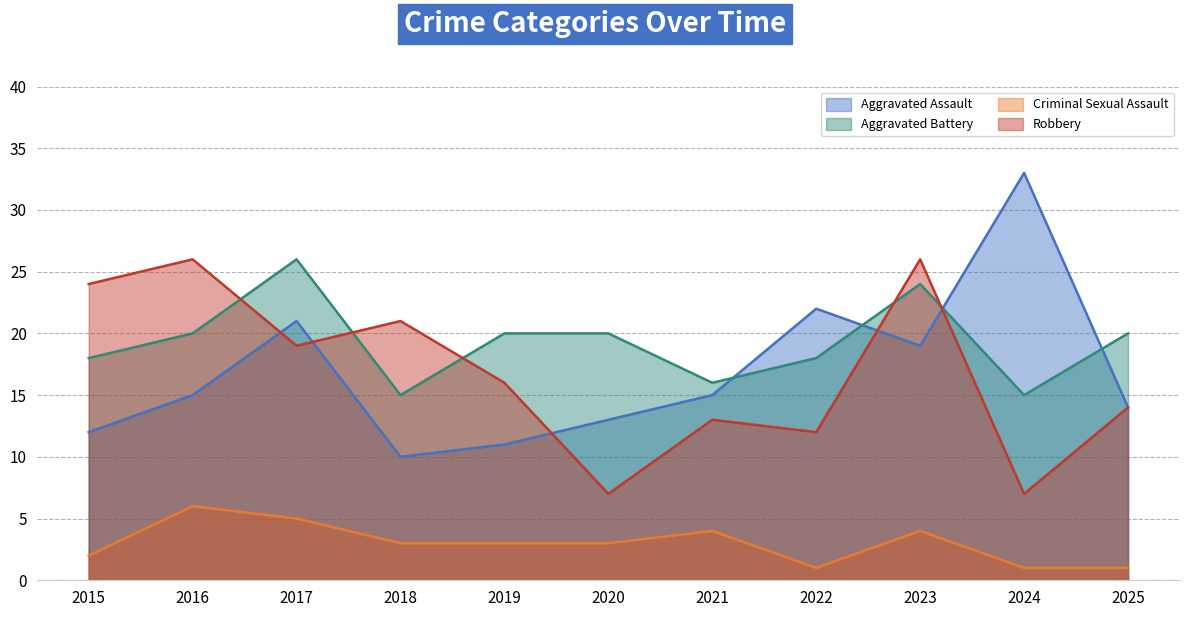

Which series changed the most between 2022 and 2024?

Aggravated Assault